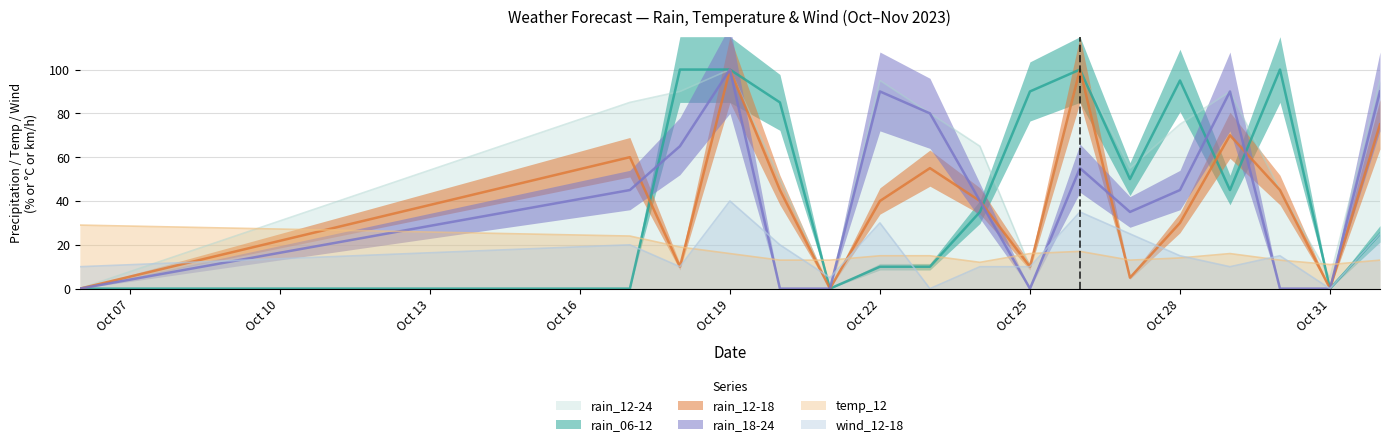

How many times do temp_12 and rain_12-18 cross each other?

11